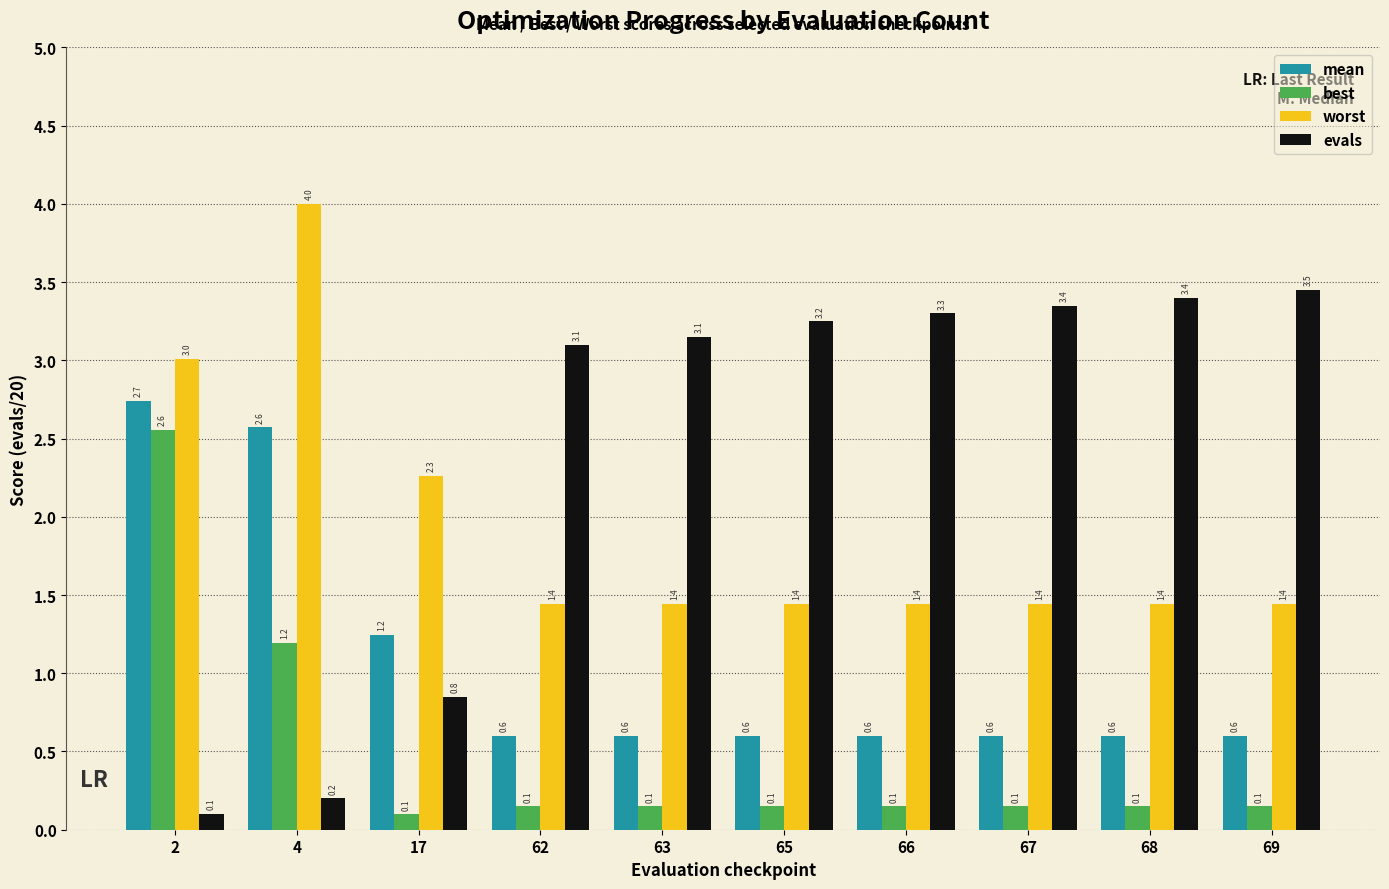

Does the chart contain any negative values?

No